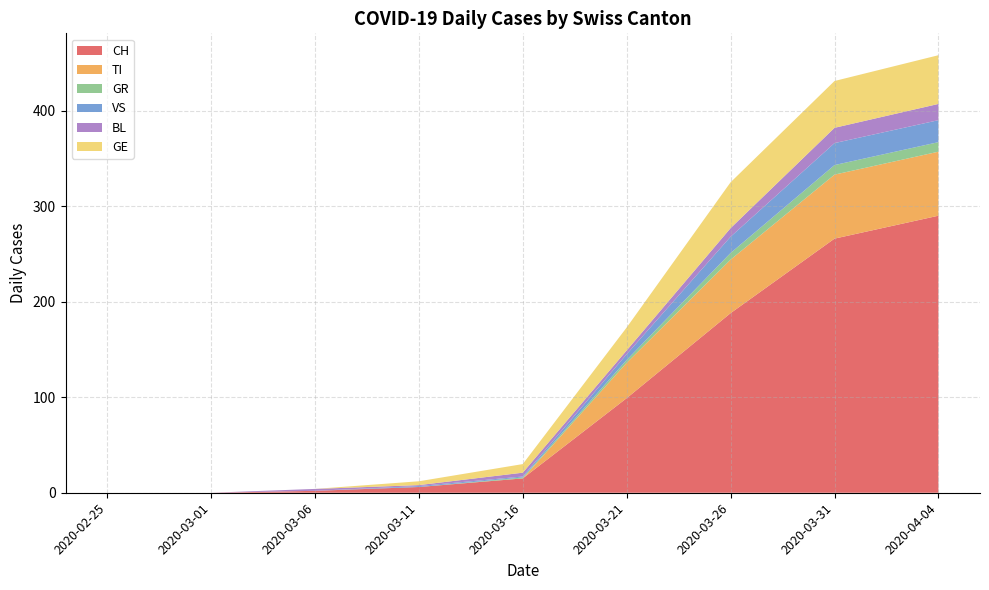

Reading left to right, list all the values displayed in this chart.

CH: 0	0	2	6	15	99	188	266	290
TI: 0	0	0	0	0	37	56	67	67
GR: 0	0	0	0	1	3	7	10	10
VS: 0	0	0	1	1	6	17	23	23
BL: 0	0	2	1	4	4	9	16	17
GE: 0	0	0	4	9	24	48	49	51